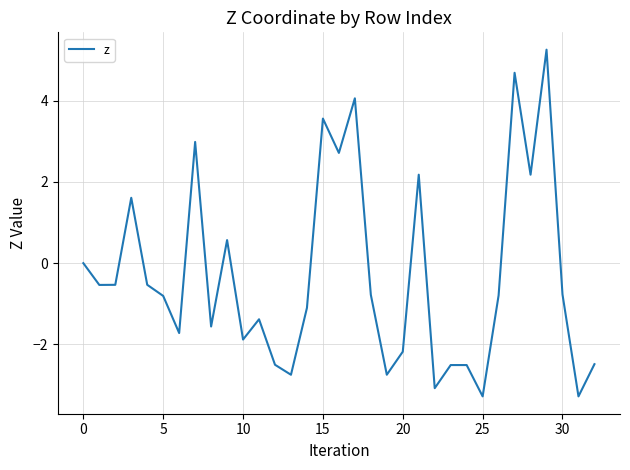

What is the smallest value displayed?

-3.3